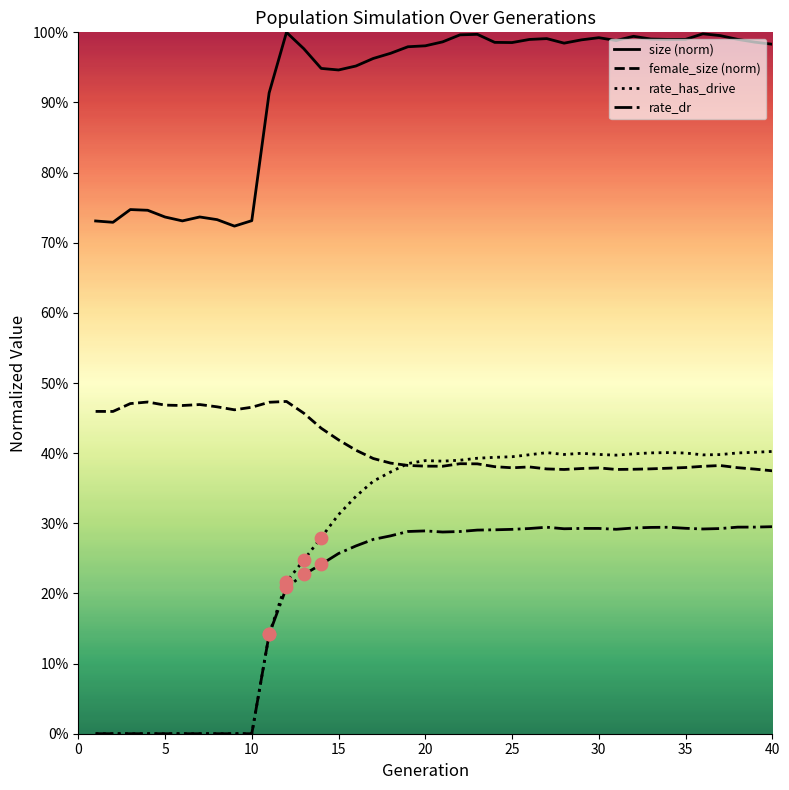

Is the value of female_size at 7 greater than the value of size at 2?

No